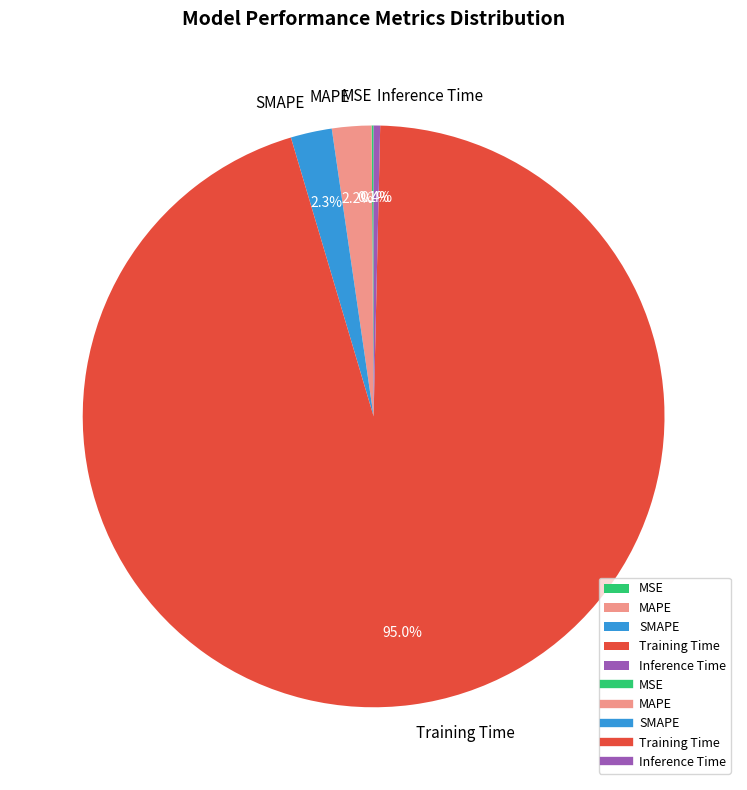

To the nearest percent, what is the average slice percentage?

20%